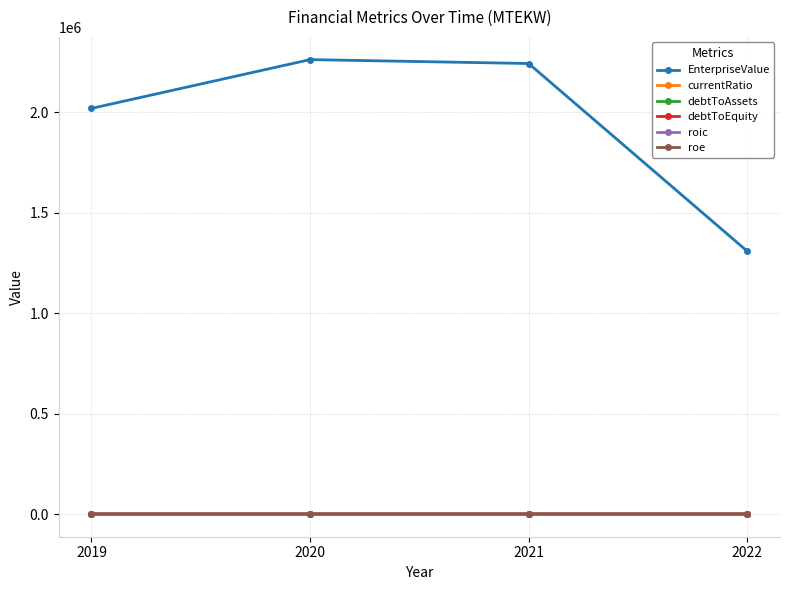

What is the approximate value of debtToEquity at 2022?

0.2